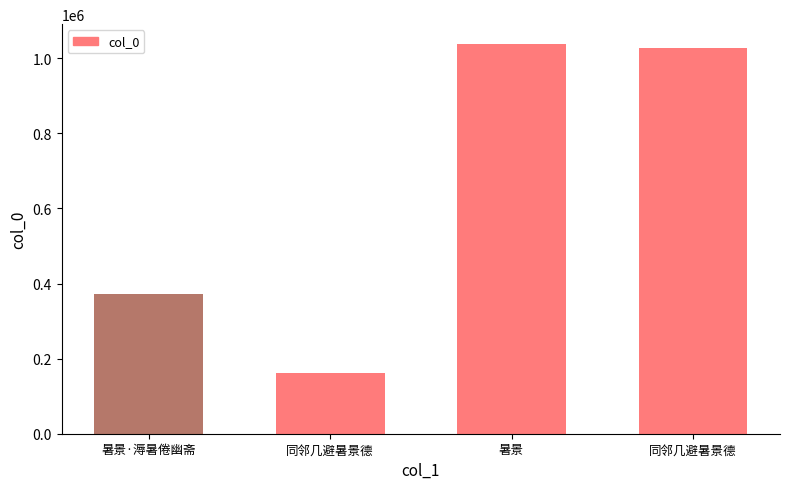

Which category has the lowest value across all series?

同邻几避暑景德